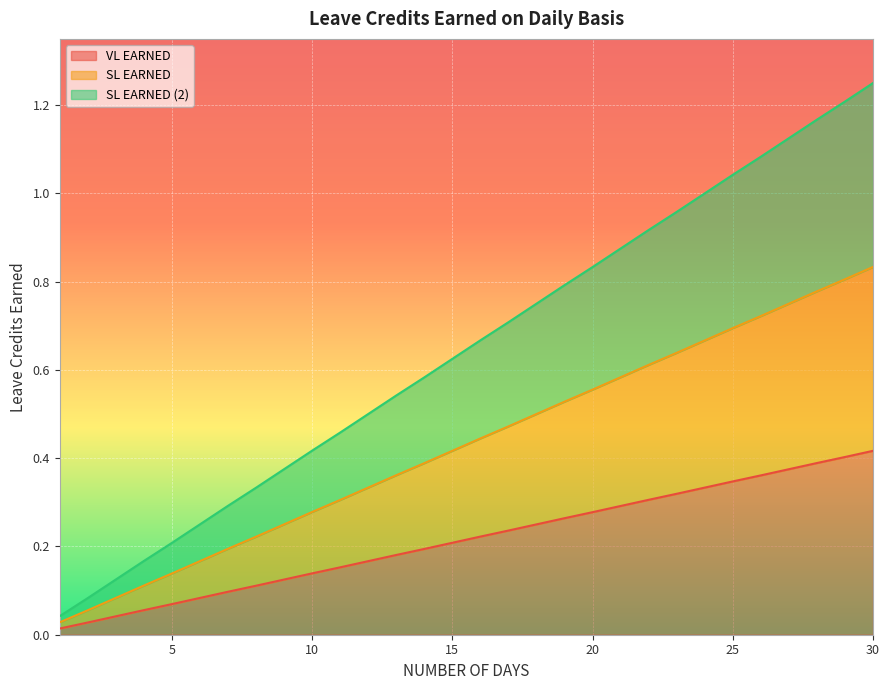

At which category does the chart reach its minimum across all series?

1